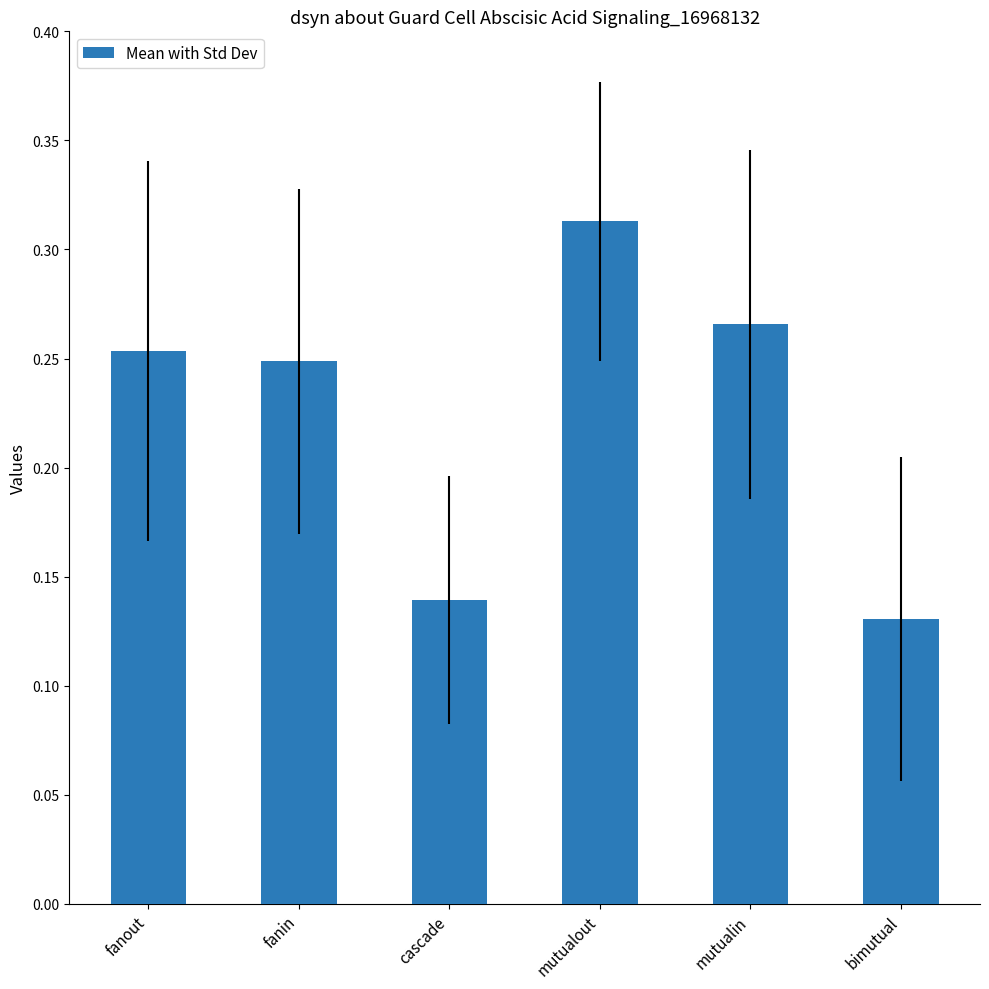

List the labels in order of value, smallest first.

bimutual, cascade, fanin, fanout, mutualin, mutualout